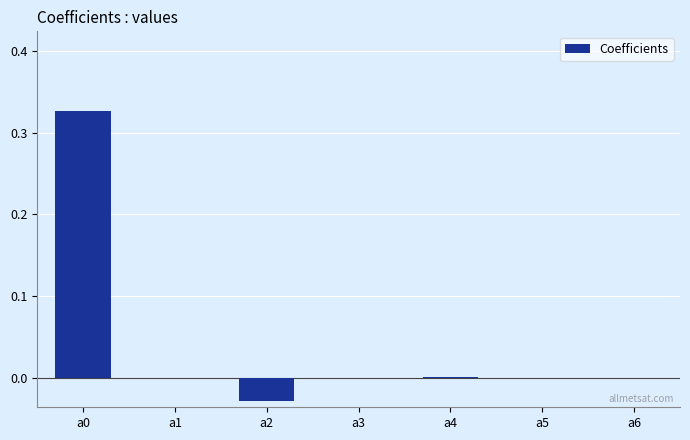

Is it true that the value at a3 is 0.0?

True